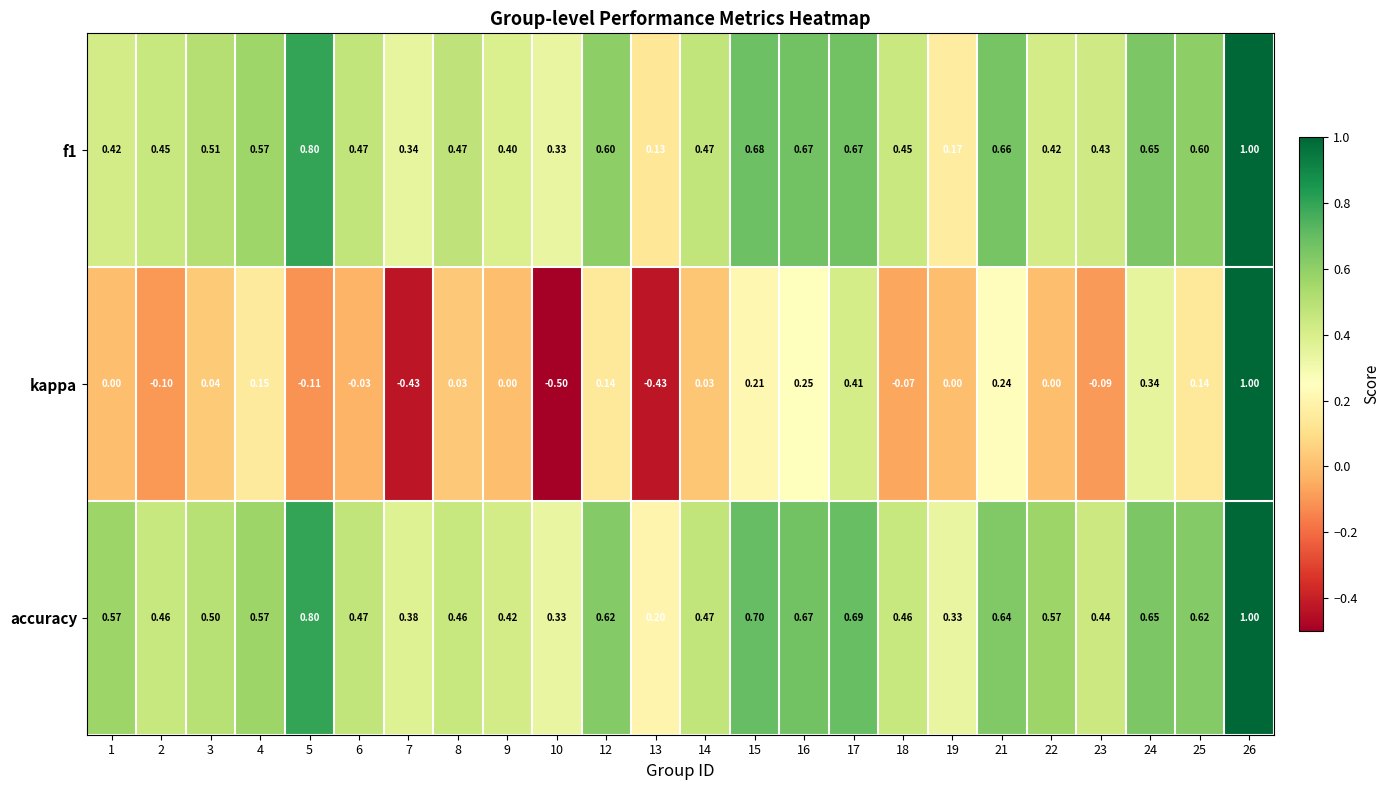

Between 5 and 25, which series saw the biggest shift?

kappa